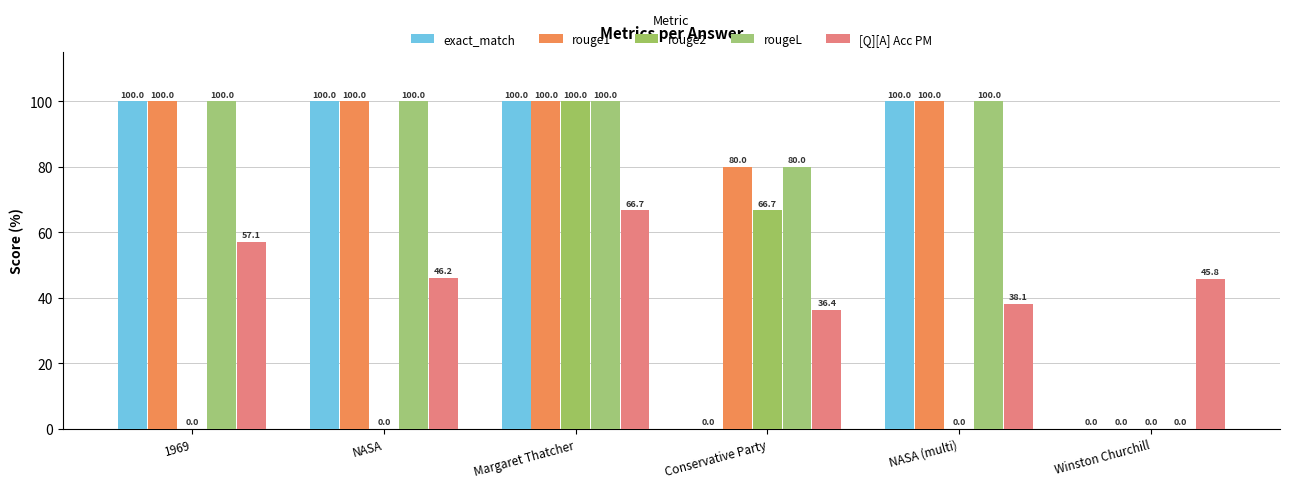

What are all the series names shown in the legend?

exact_match, rouge1, rouge2, rougeL, [Q][A] Acc PM